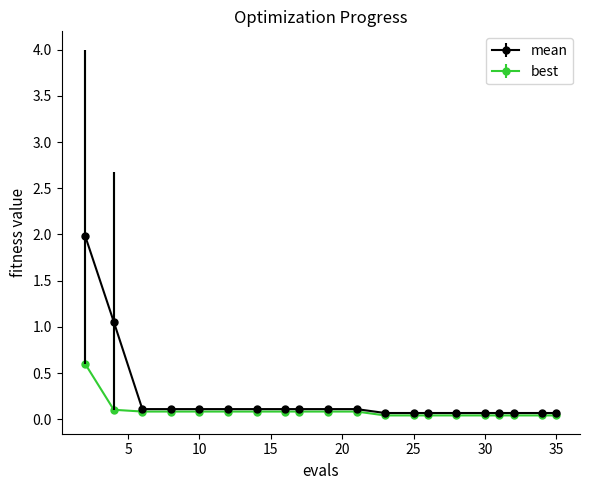

Which series has the largest total across all categories?

mean